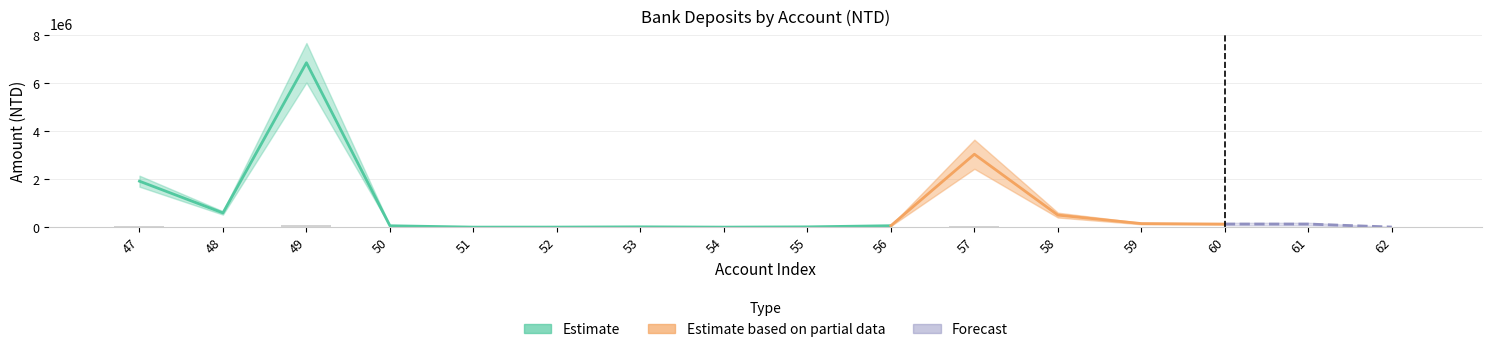

What is the change in value from 49 to 59?

-6704232.0